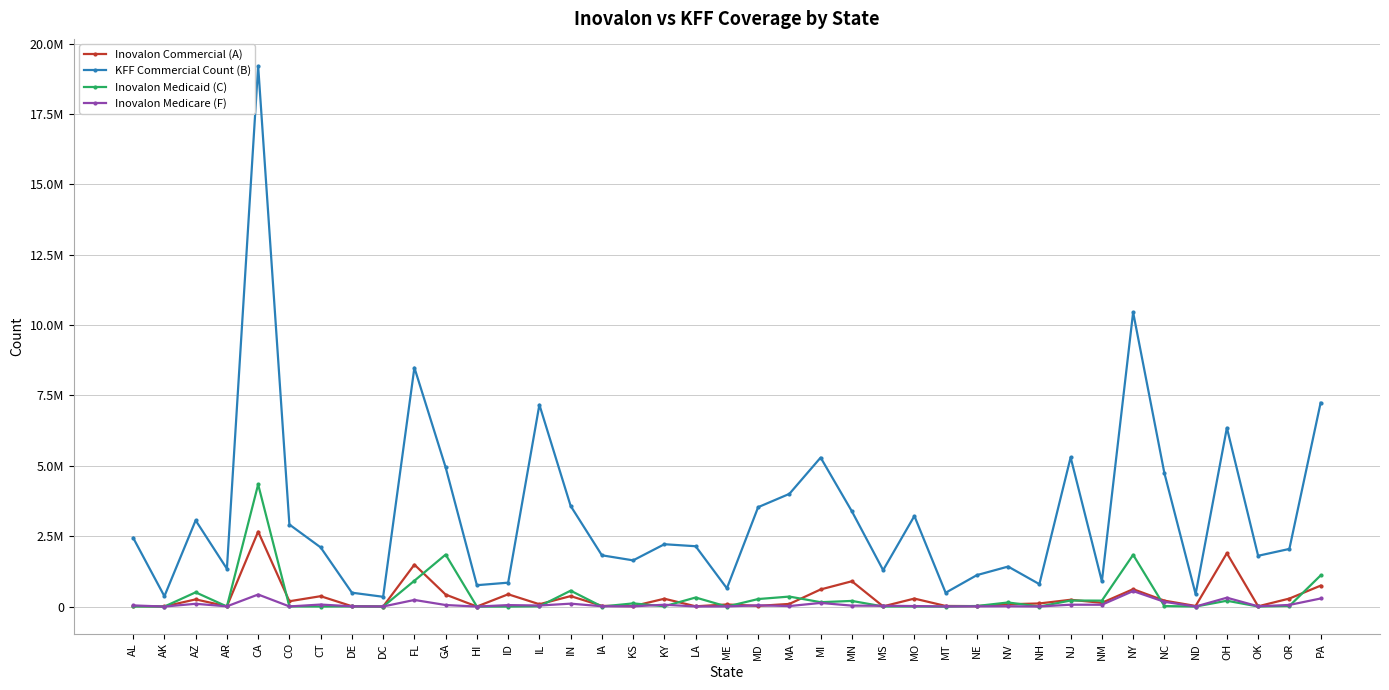

How many intersections are there between Inovalon Commercial (A) and Inovalon Medicare (F)?

7